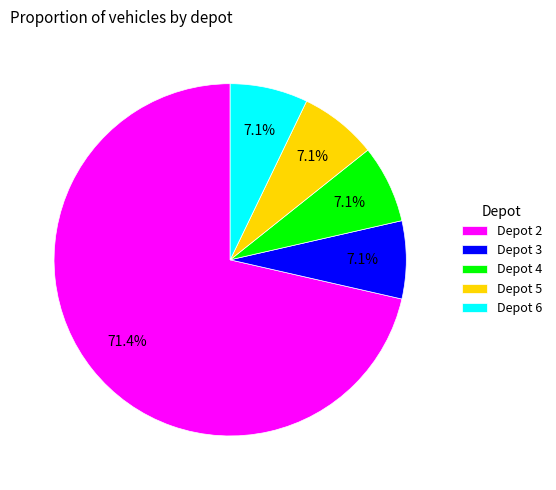

Which slice is the largest?

Depot 2